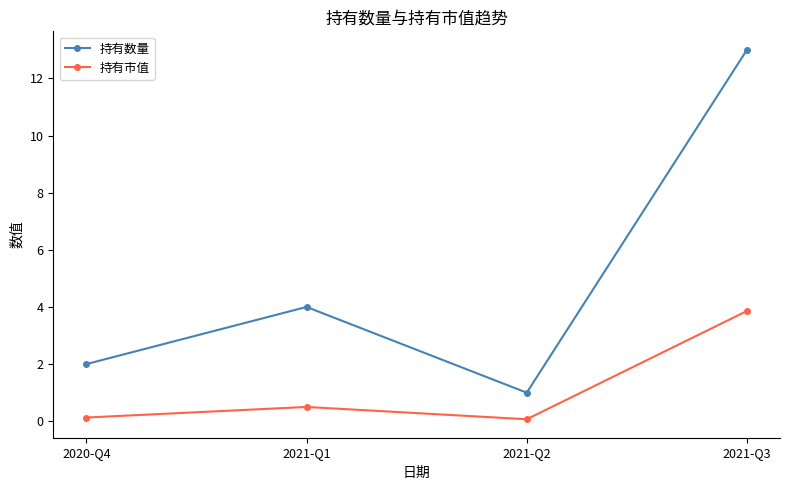

At how many categories does at least one series exceed 3?

2